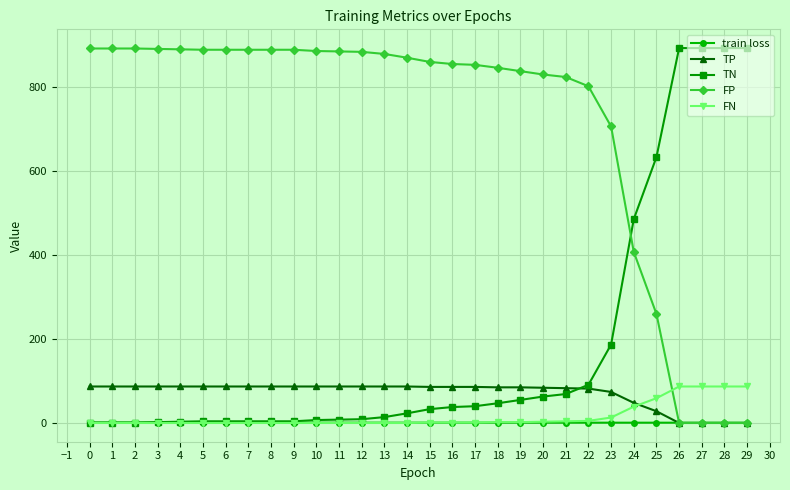

The value of FP at 23 is 707.0. True or false?

True